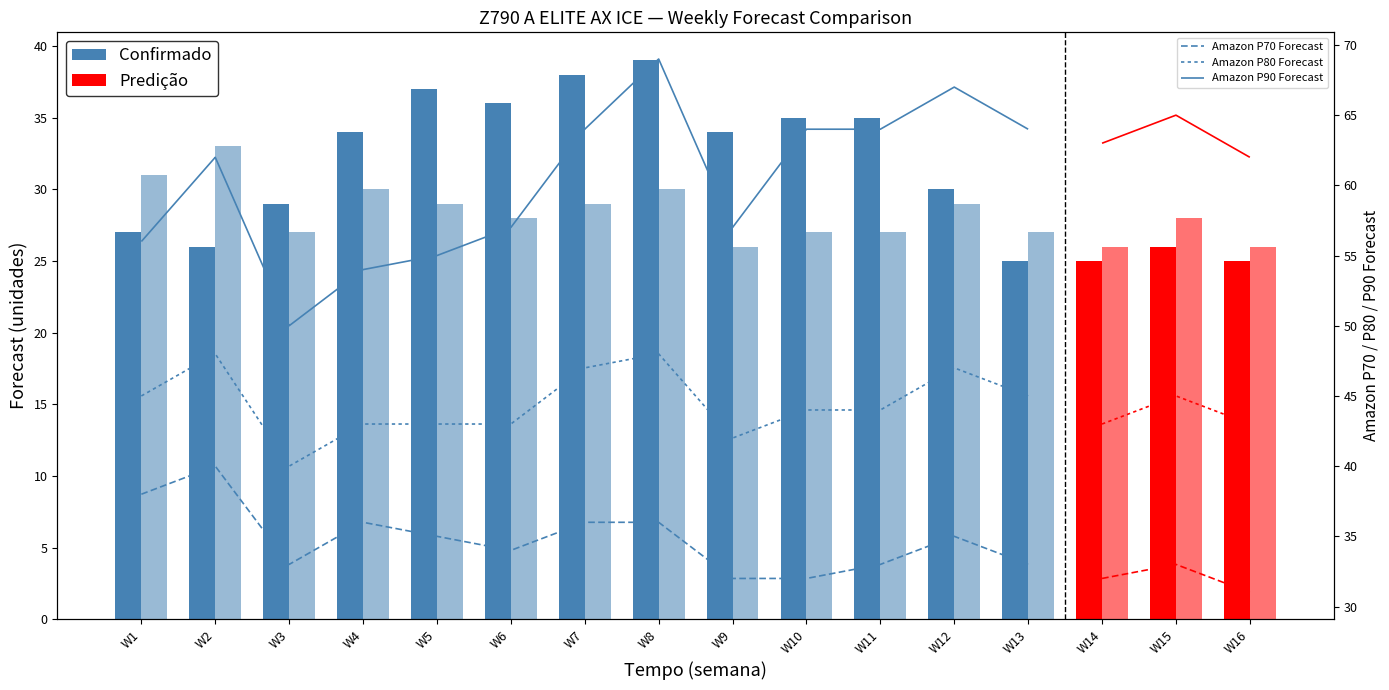

True or false: Amazon P90 Forecast has a value of 56 at W1.

True